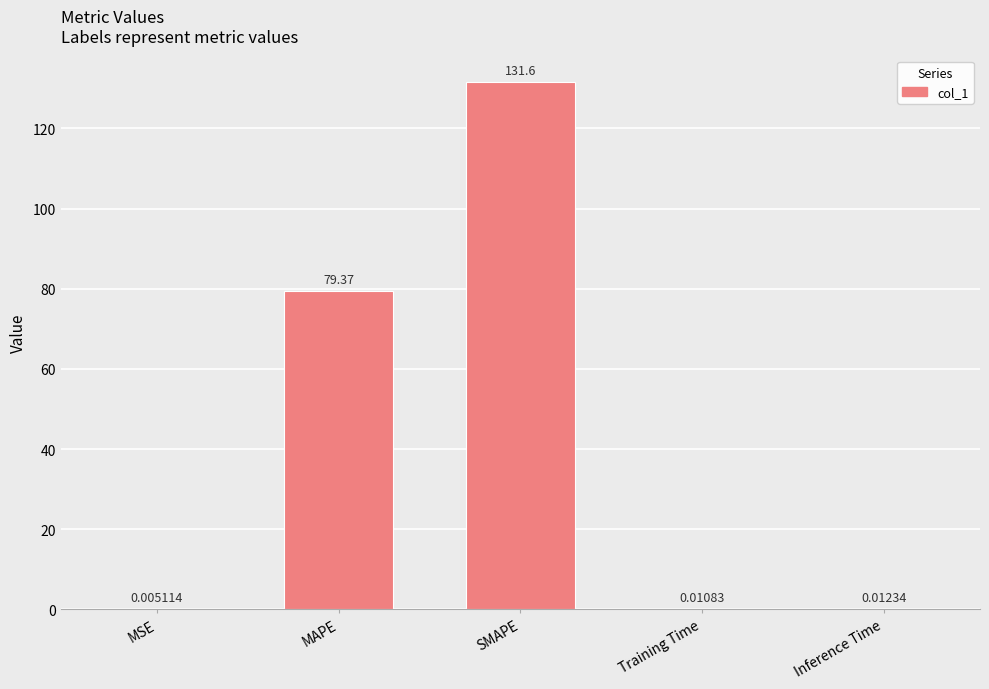

What is the average value?

42.2